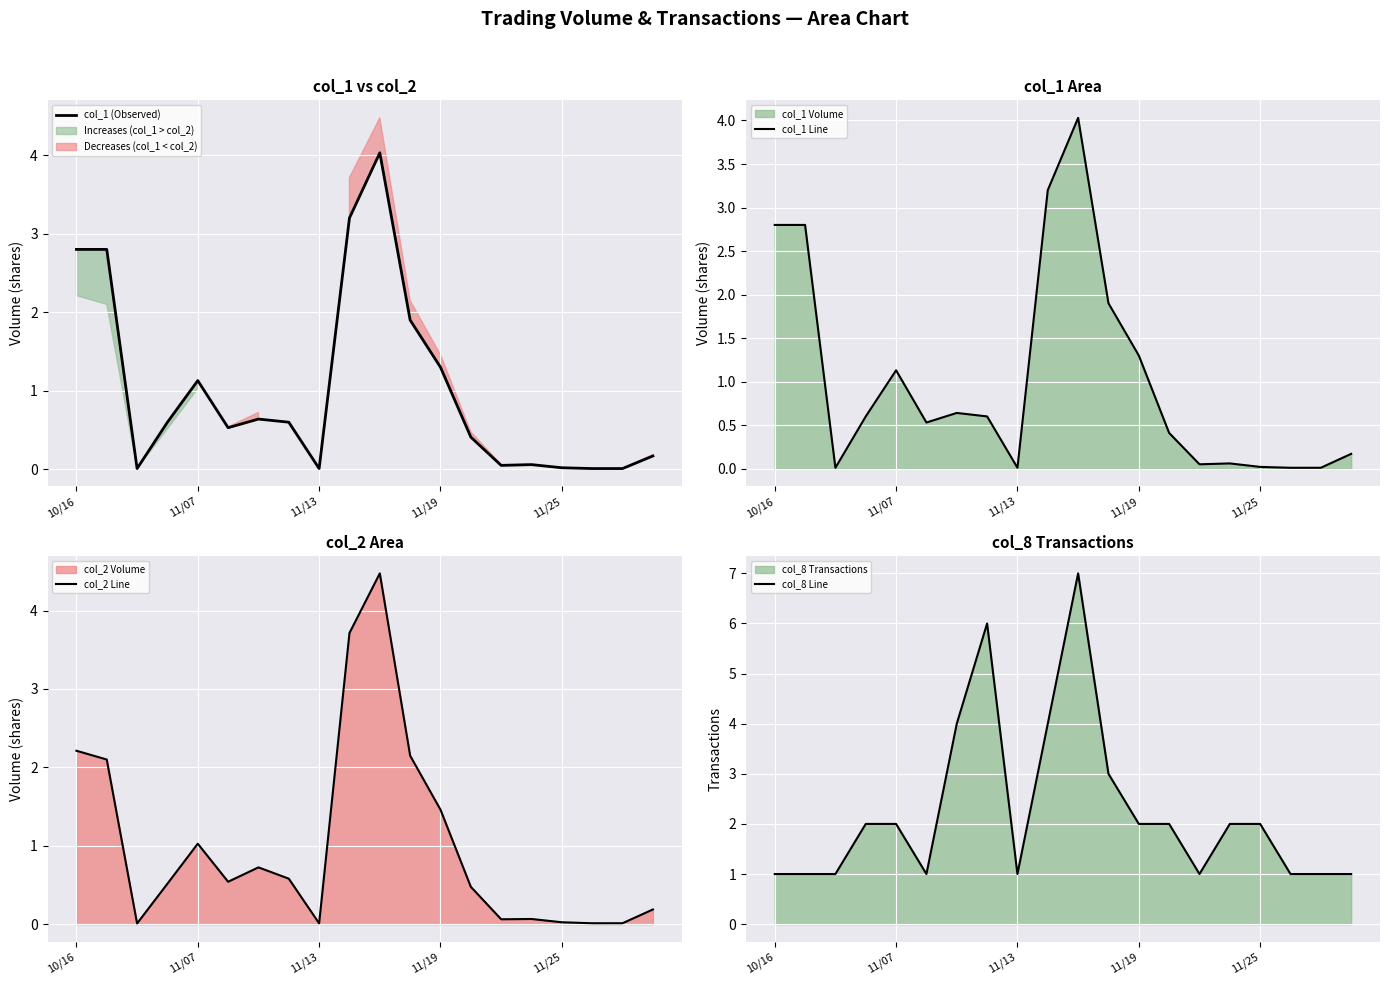

What is the average value of the col_2 Line series?

1.0